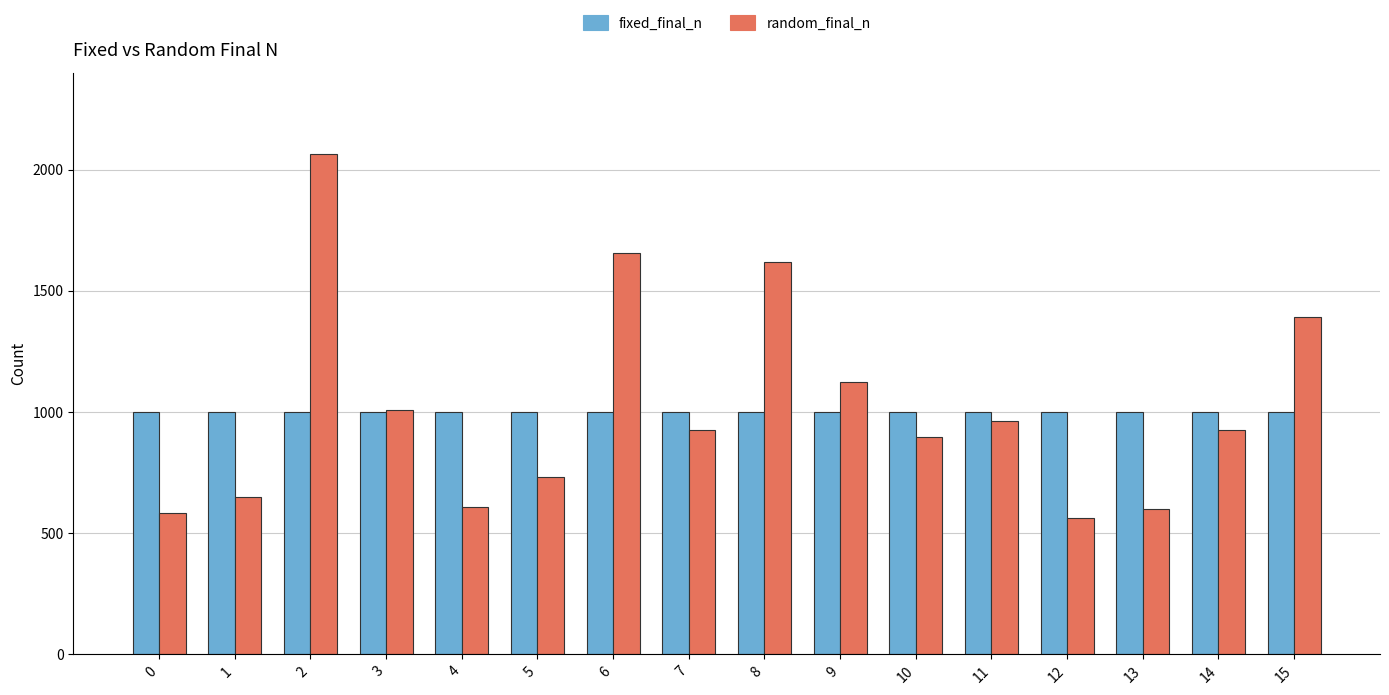

Which series has the widest spread of values?

random_final_n